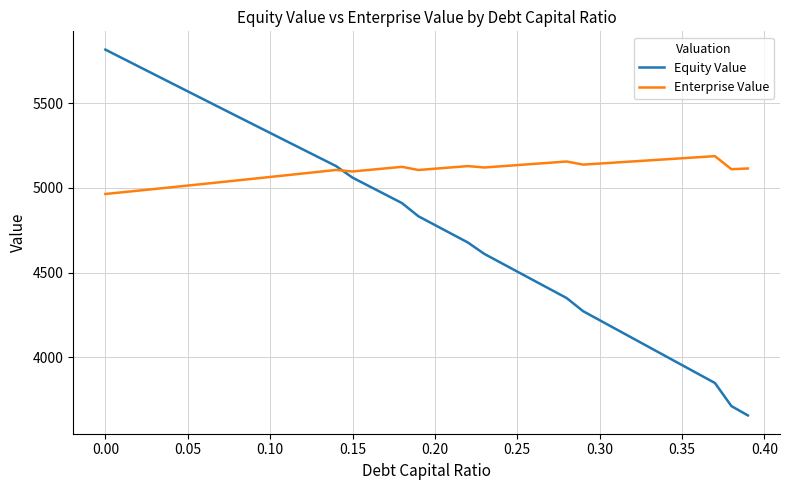

What is the minimum value for Enterprise Value?

4964.1